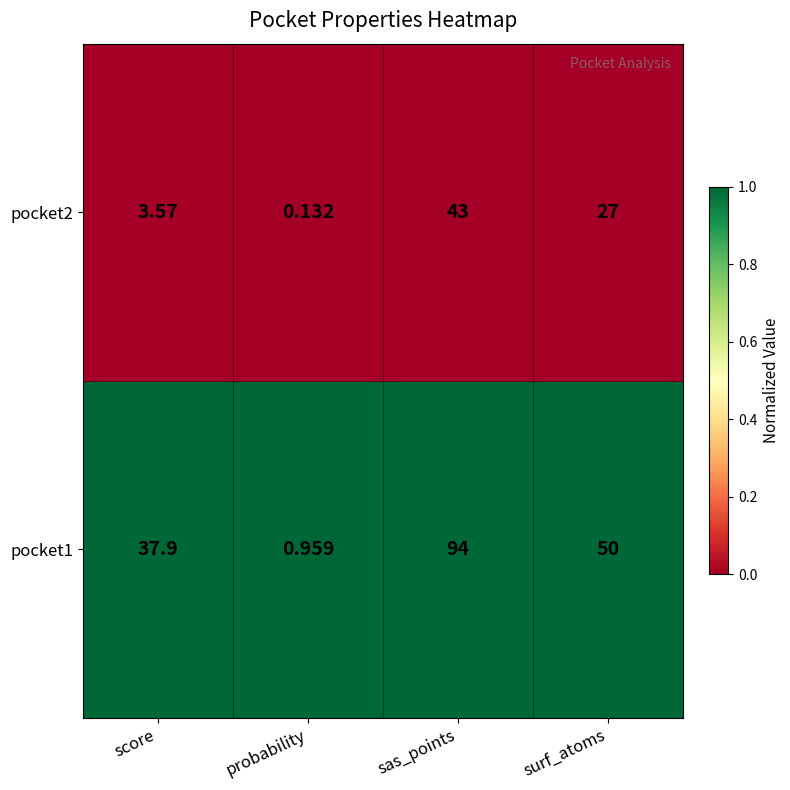

Which category has the highest value across all series?

sas_points